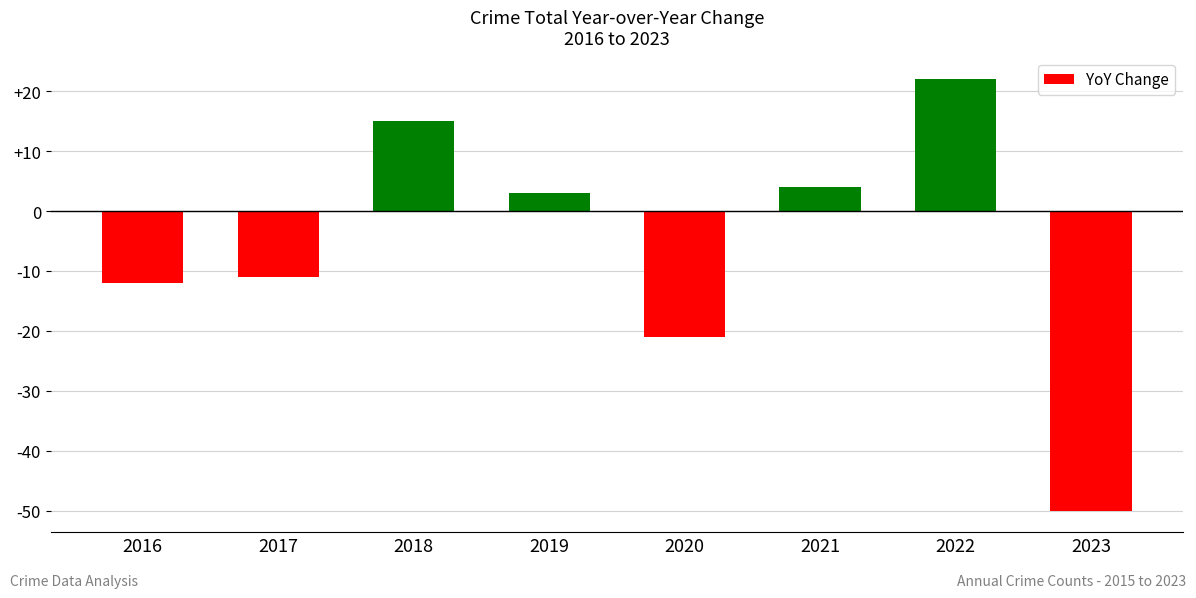

List the labels in order of value, largest first.

2022, 2018, 2021, 2019, 2017, 2016, 2020, 2023